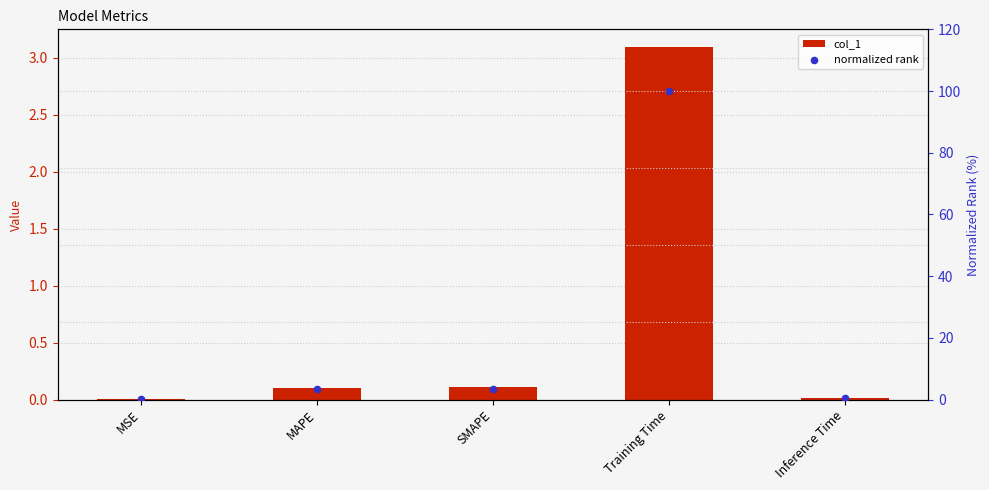

Is the value of col_1 at Training Time greater than the value of normalized rank at Inference Time?

Yes